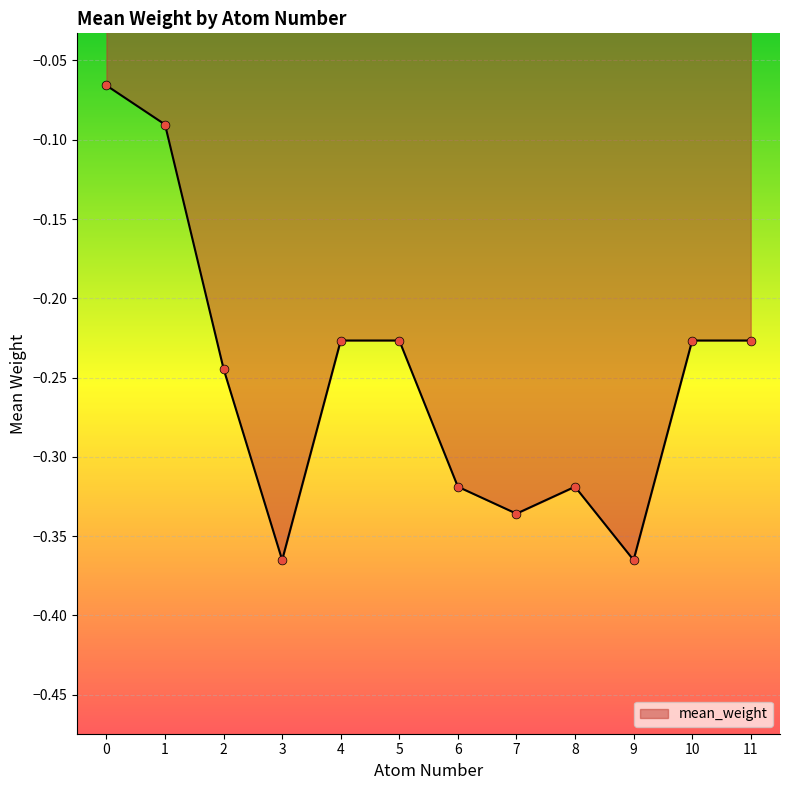

Between 7 and 3, which is larger?

7